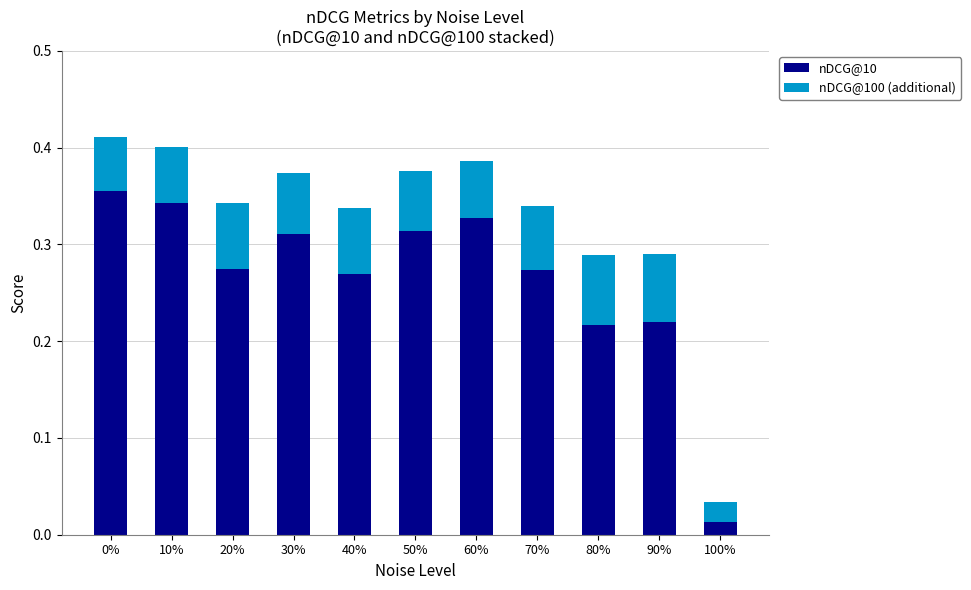

Which category has the lowest value in the nDCG@10 series?

100%